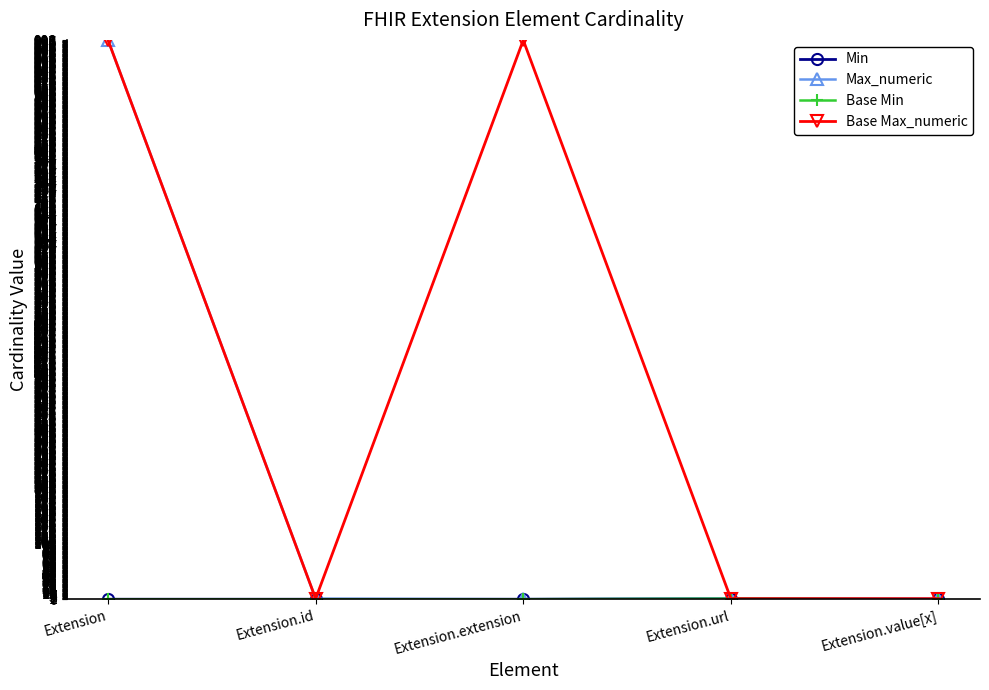

Is this an area chart (filled region under the line)?

No